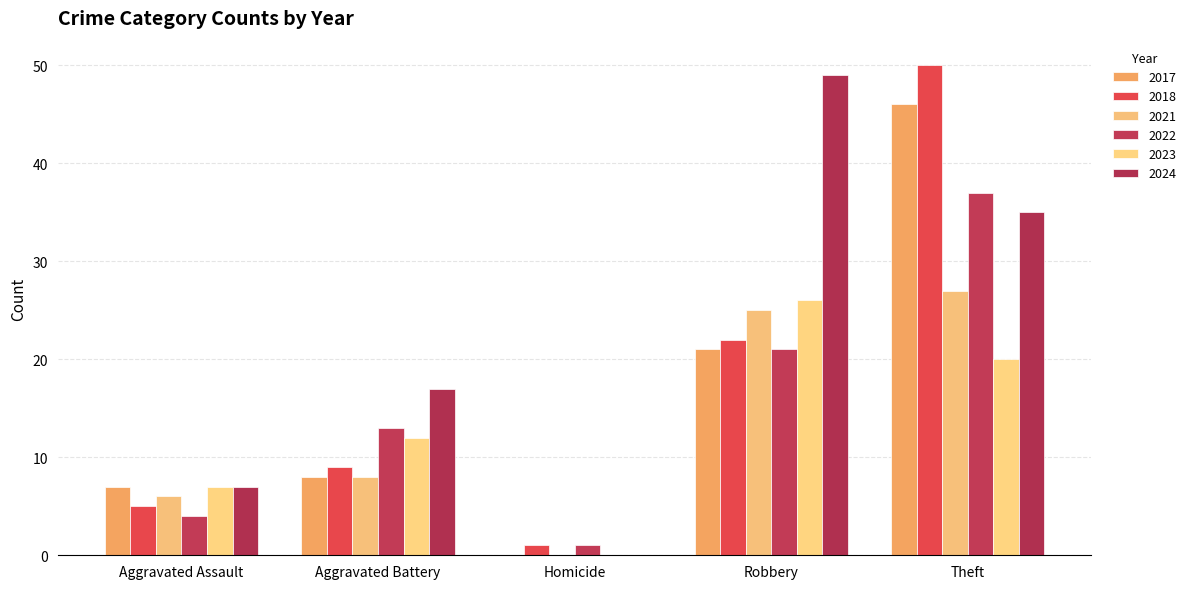

Reading left to right, extract all data points from this chart.

2017: 7	8	0	21	46
2018: 5	9	1	22	50
2021: 6	8	0	25	27
2022: 4	13	1	21	37
2023: 7	12	0	26	20
2024: 7	17	0	49	35